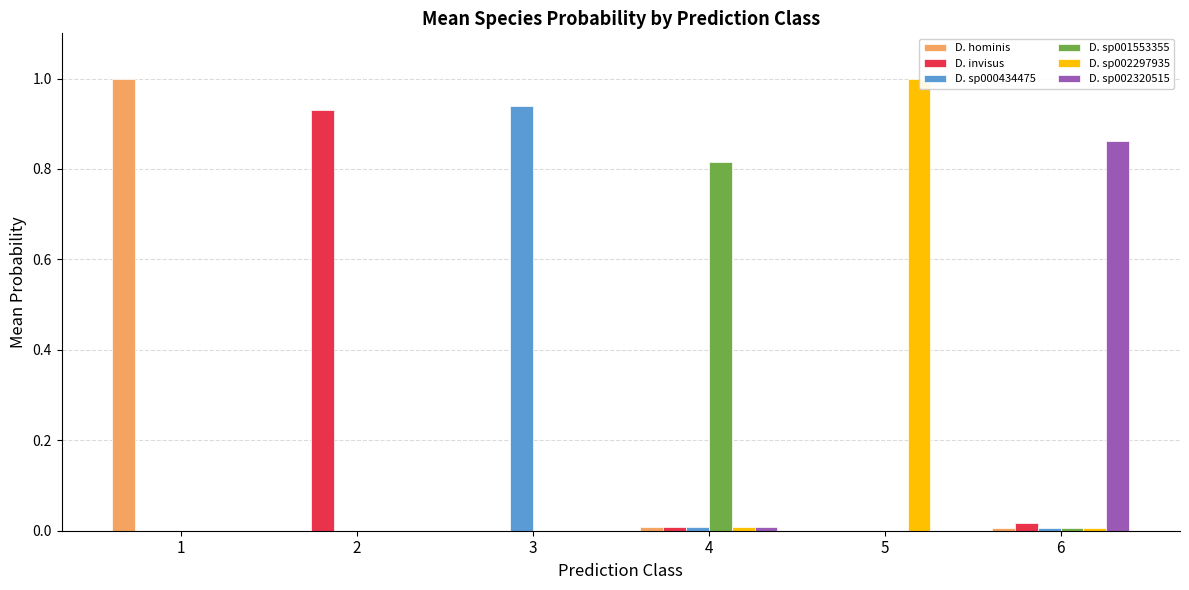

What is the maximum value shown in the chart?

1.0